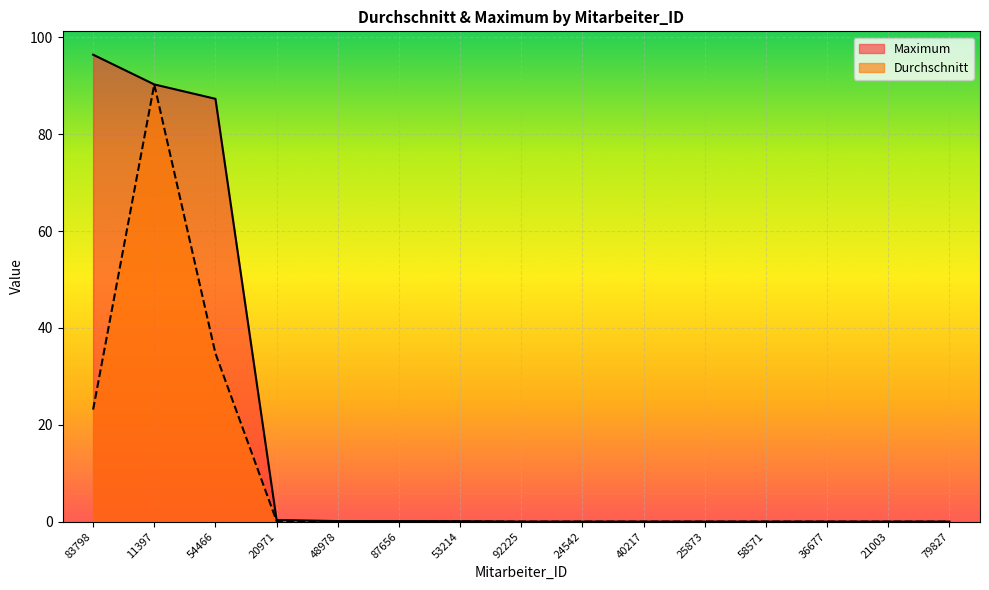

The Durchschnitt series shows 24.3 at 54466. True or false?

False